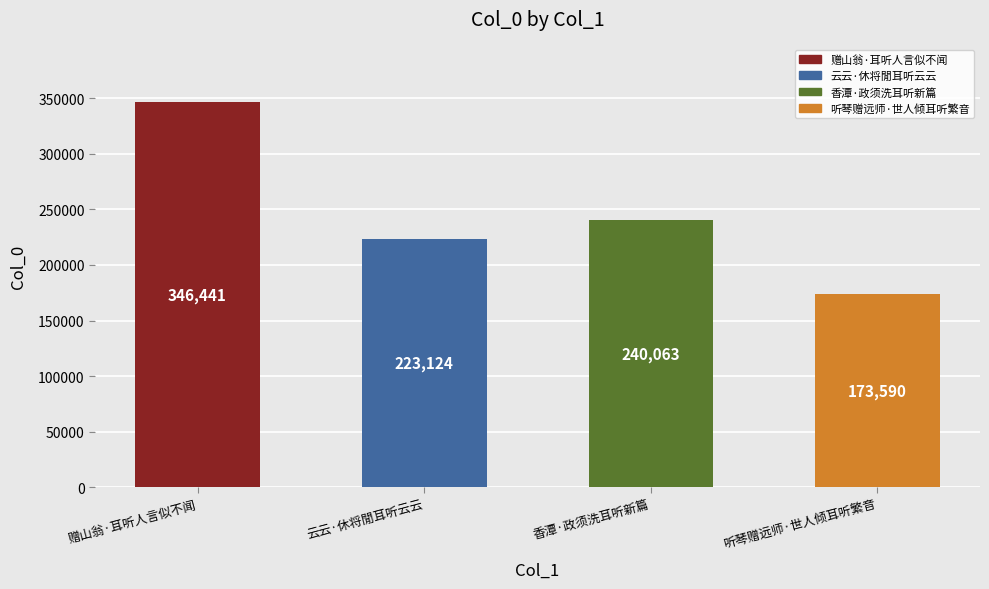

True or false: the data shows 105307 at 香潭·政须洗耳听新篇.

False